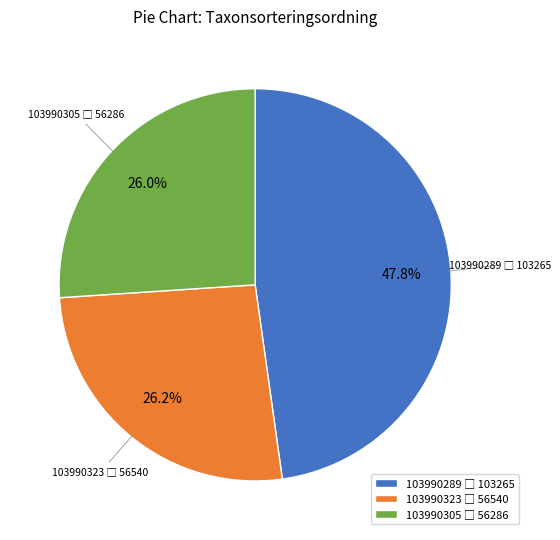

Is there any slice that represents more than half of the pie?

No